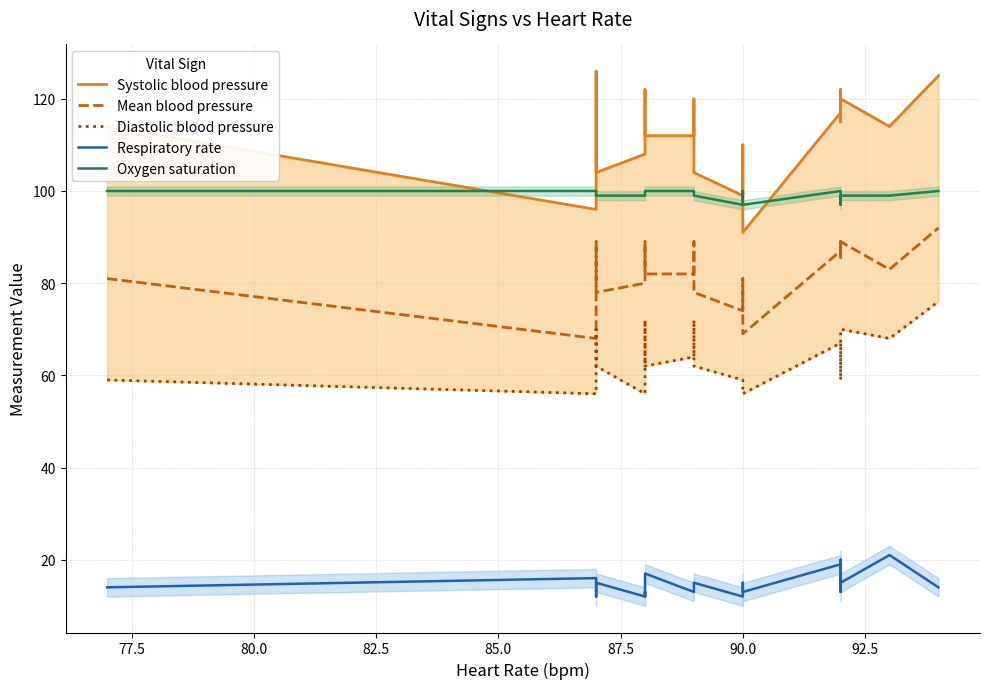

True or false: Oxygen saturation has a value of 100 at 77.5.

True